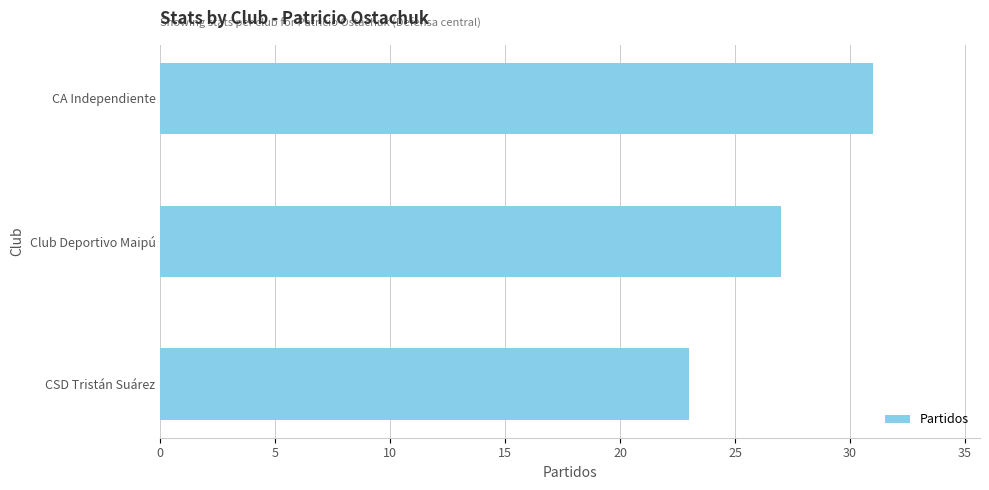

Between CA Independiente and Club Deportivo Maipú, which is larger?

CA Independiente